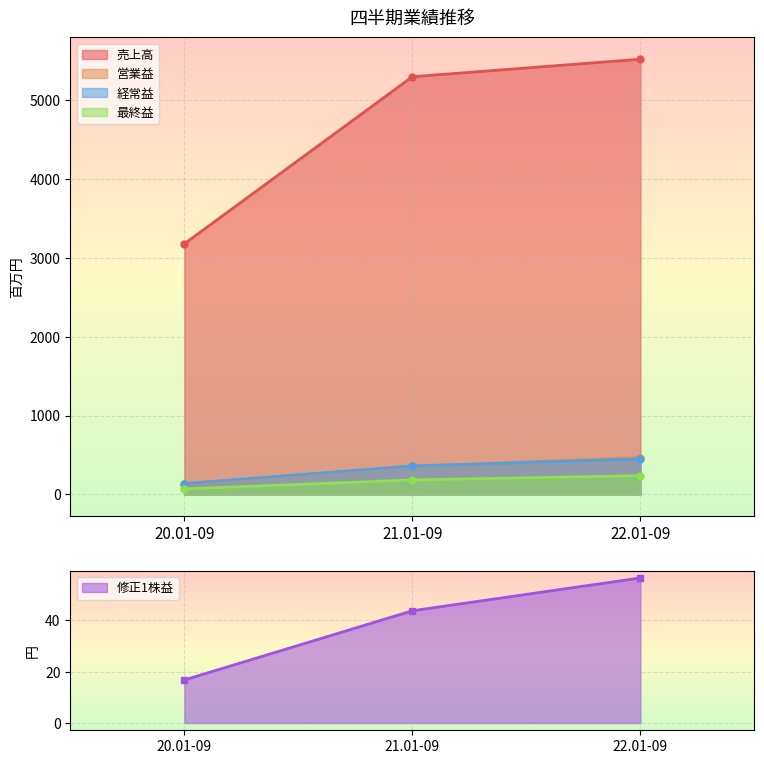

Does the chart display data point markers on the line(s)?

Yes